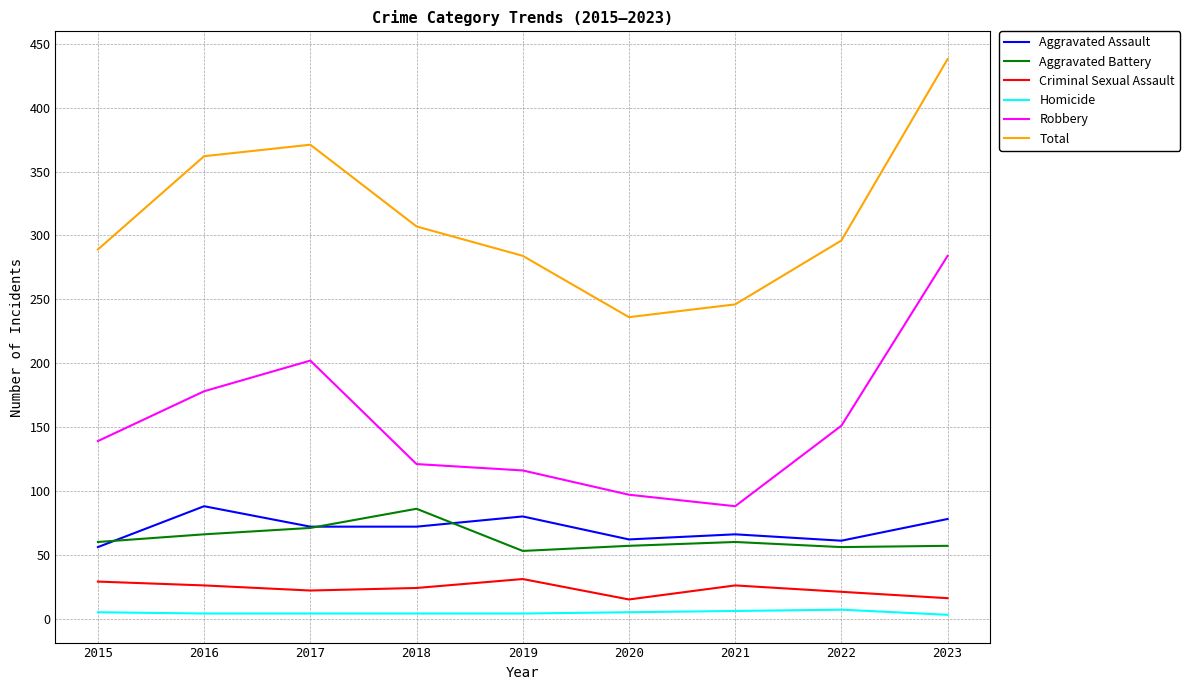

What is the sum of the Homicide values at 2015 and 2019?

9